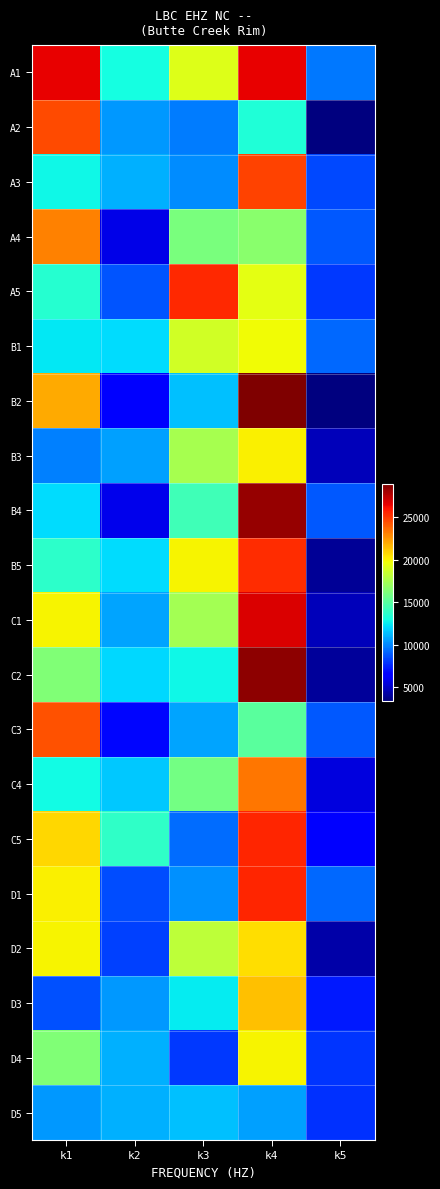

Reading left to right, what are all the values shown in this chart?

A1: k1=26573	k2=13009	k3=19177	k4=26574	k5=9656
A2: k1=24574	k2=10394	k3=9756	k4=13299	k5=3464
A3: k1=12834	k2=11062	k3=10107	k4=24727	k5=8448
A4: k1=23071	k2=5757	k3=16048	k4=16622	k5=8820
A5: k1=13500	k2=8698	k3=25458	k4=19331	k5=7998
B1: k1=12389	k2=12086	k3=18732	k4=19761	k5=9219
B2: k1=21947	k2=6307	k3=11418	k4=28864	k5=3414
B3: k1=9873	k2=10663	k3=17500	k4=20081	k5=4796
B4: k1=12104	k2=5833	k3=14293	k4=28291	k5=8805
B5: k1=13661	k2=12077	k3=19948	k4=25384	k5=3975
C1: k1=20008	k2=10768	k3=17403	k4=26808	k5=4748
C2: k1=16299	k2=11979	k3=12843	k4=28541	k5=4013
C3: k1=24337	k2=6726	k3=10752	k4=15075	k5=8861
C4: k1=12936	k2=11635	k3=15914	k4=23313	k5=5534
C5: k1=20774	k2=13774	k3=9345	k4=25505	k5=6478
D1: k1=20068	k2=8556	k3=10233	k4=25511	k5=9212
D2: k1=19977	k2=8262	k3=18223	k4=20535	k5=4405
D3: k1=8636	k2=10458	k3=12488	k4=21366	k5=7198
D4: k1=16272	k2=11040	k3=8011	k4=19971	k5=7940
D5: k1=10426	k2=11034	k3=11428	k4=10612	k5=7862